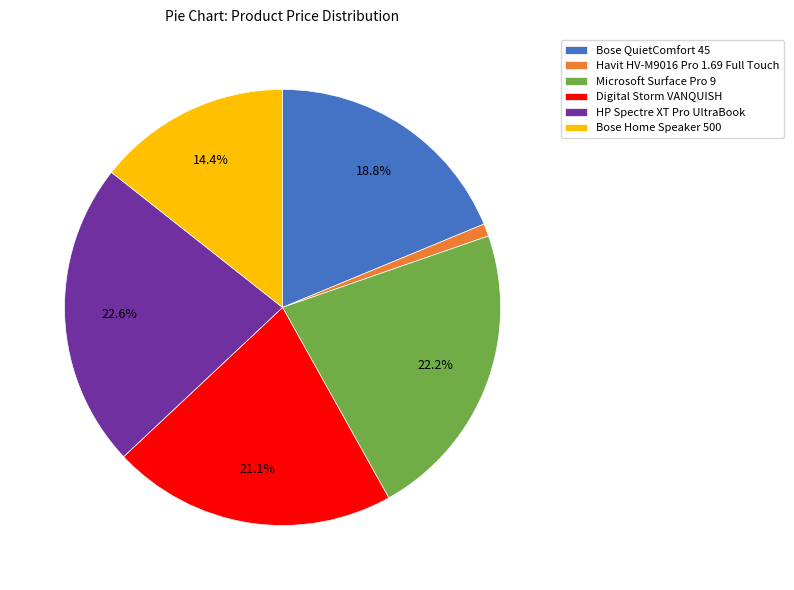

Which slice is the smallest?

Havit HV-M9016 Pro 1.69 Full Touch